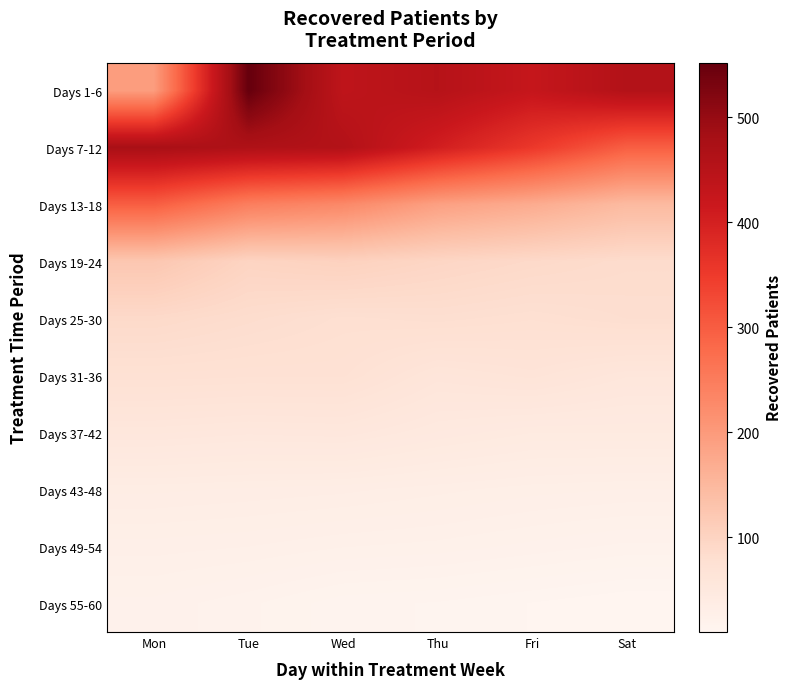

Between Thu and Fri, which series saw the biggest shift?

Days 7-12